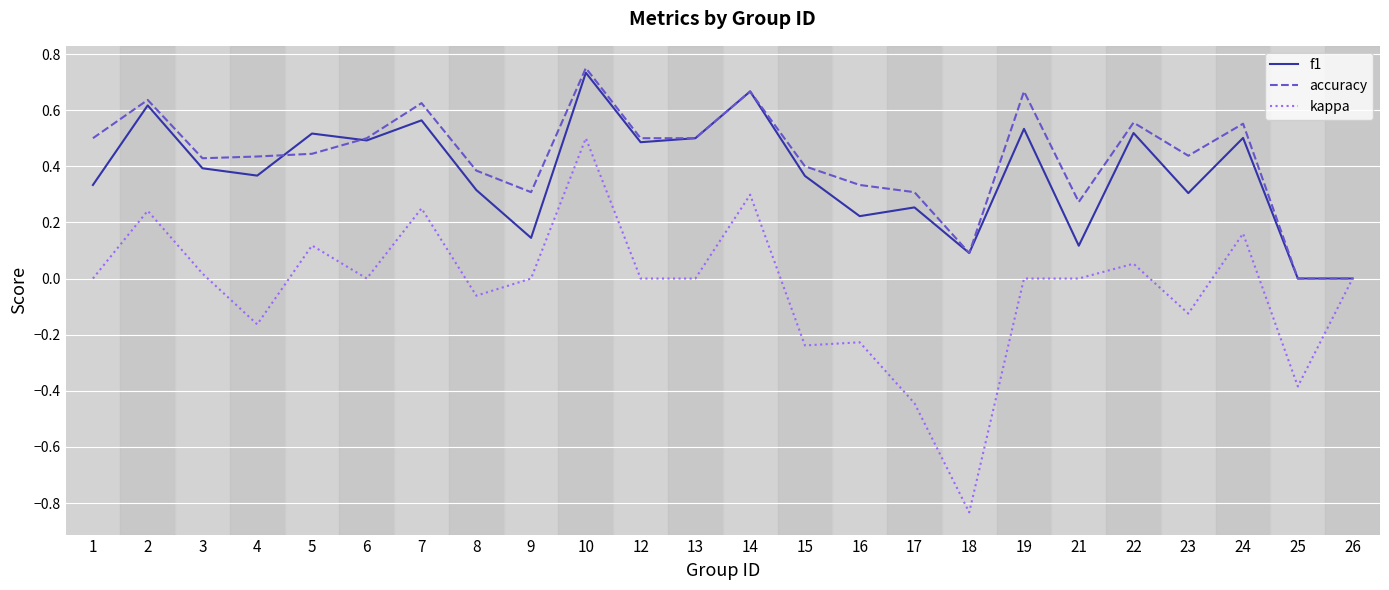

The value of accuracy at 24 is 0.2. True or false?

False